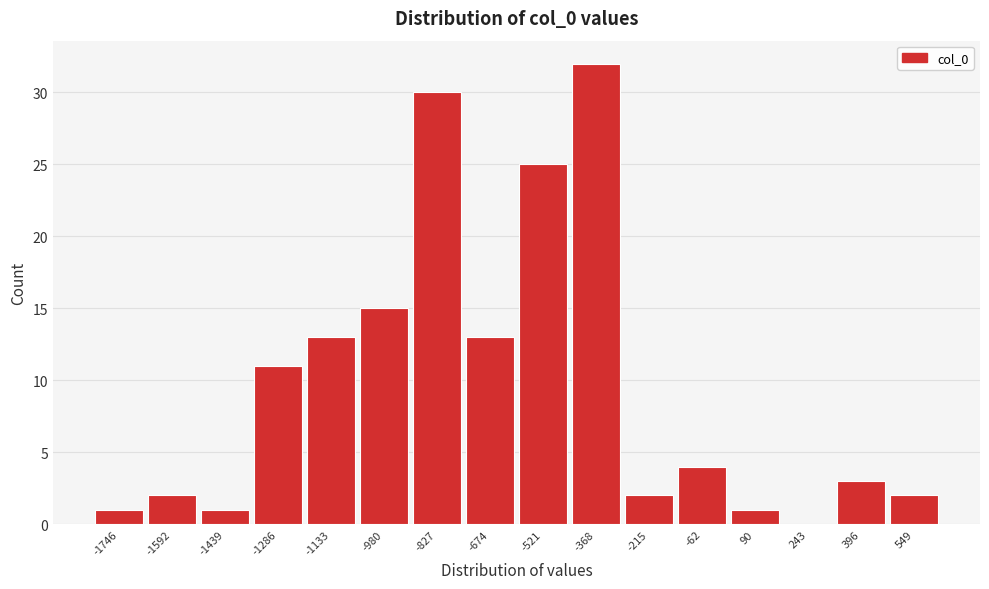

Reading left to right, extract all data points from this chart.

-1746=1	-1592=2	-1439=1	-1286=11	-1133=13	-980=15	-827=30	-674=13	-521=25	-368=32	-215=2	-62=4	90=1	243=0	396=3	549=2